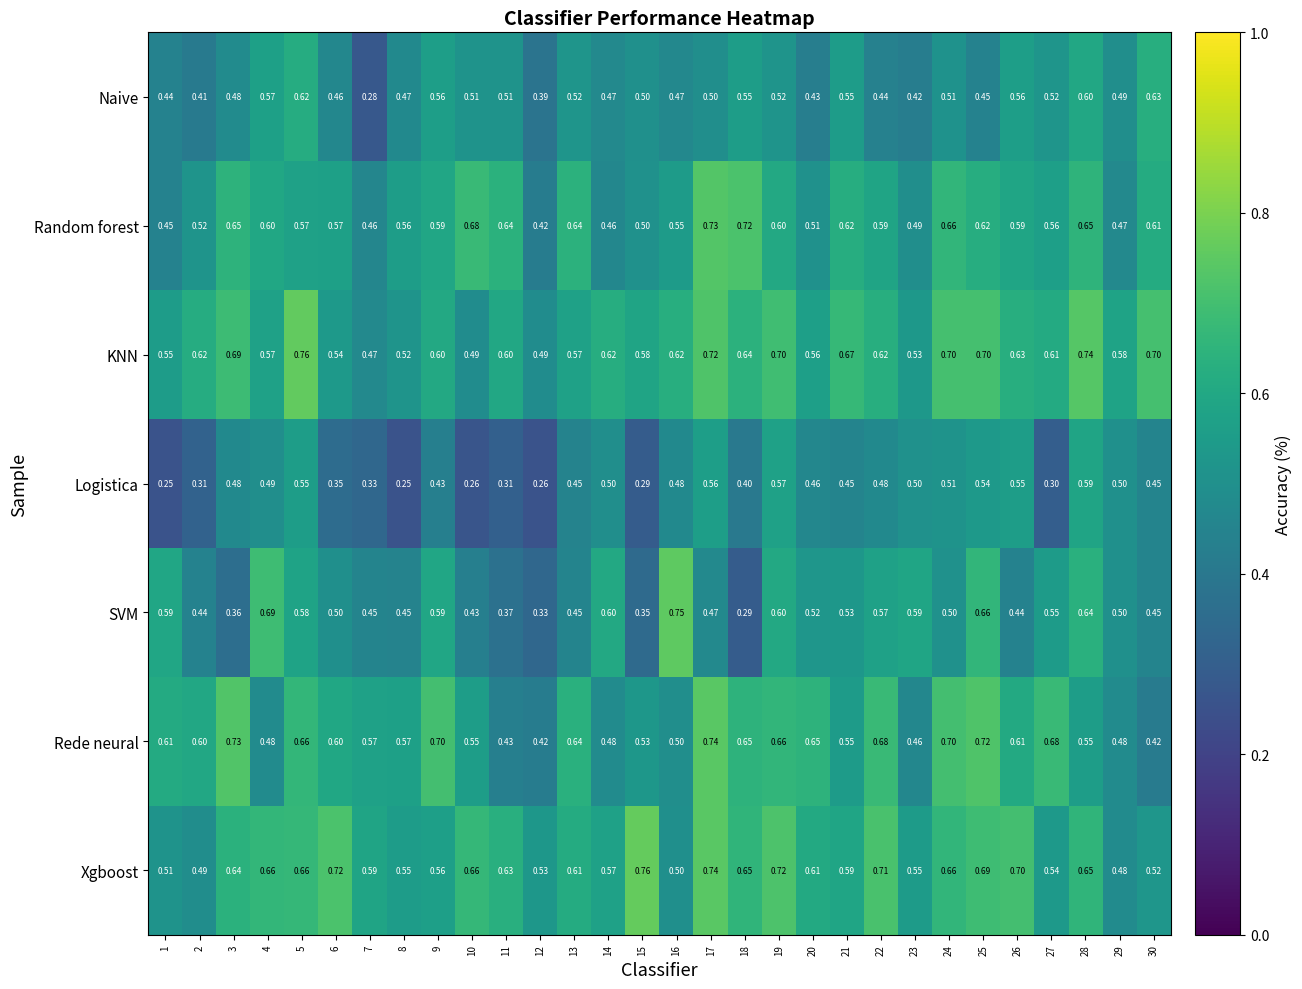

Which series has the largest total across all categories?

Xgboost